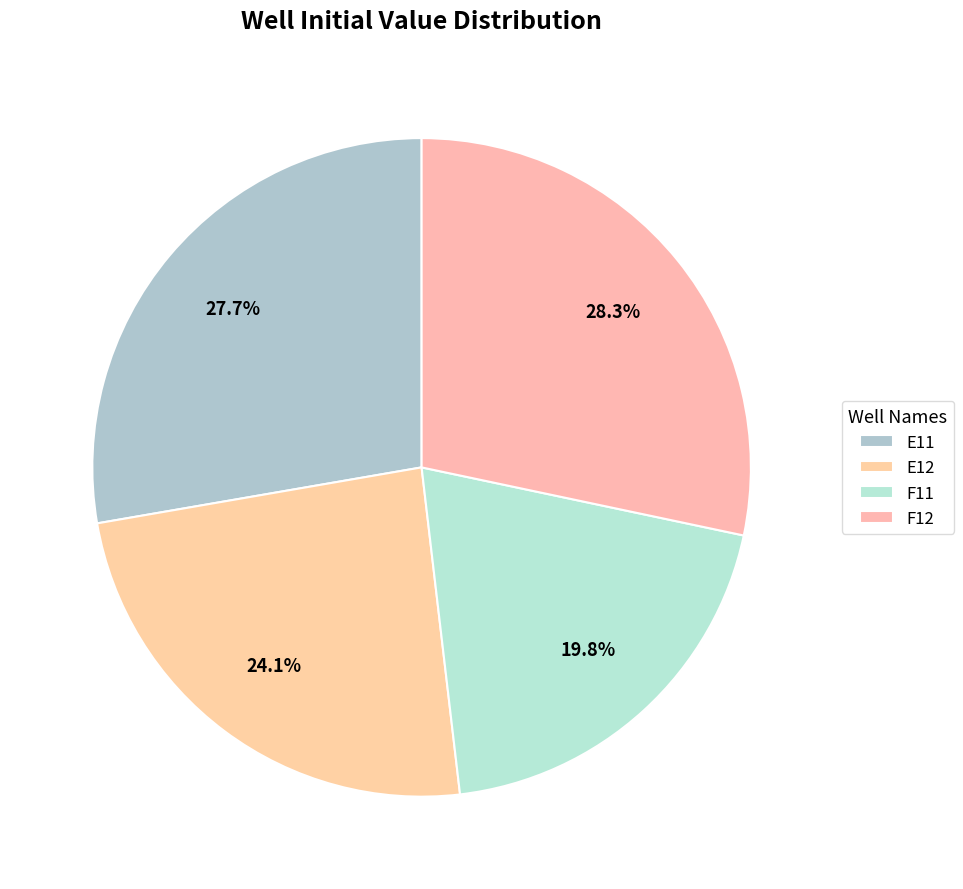

Does any single category account for the majority?

No